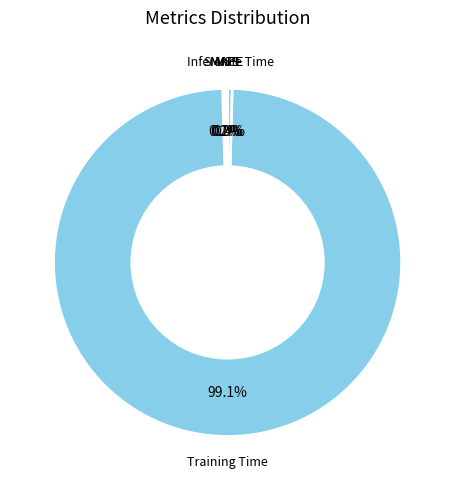

How many segments does this pie chart have?

5